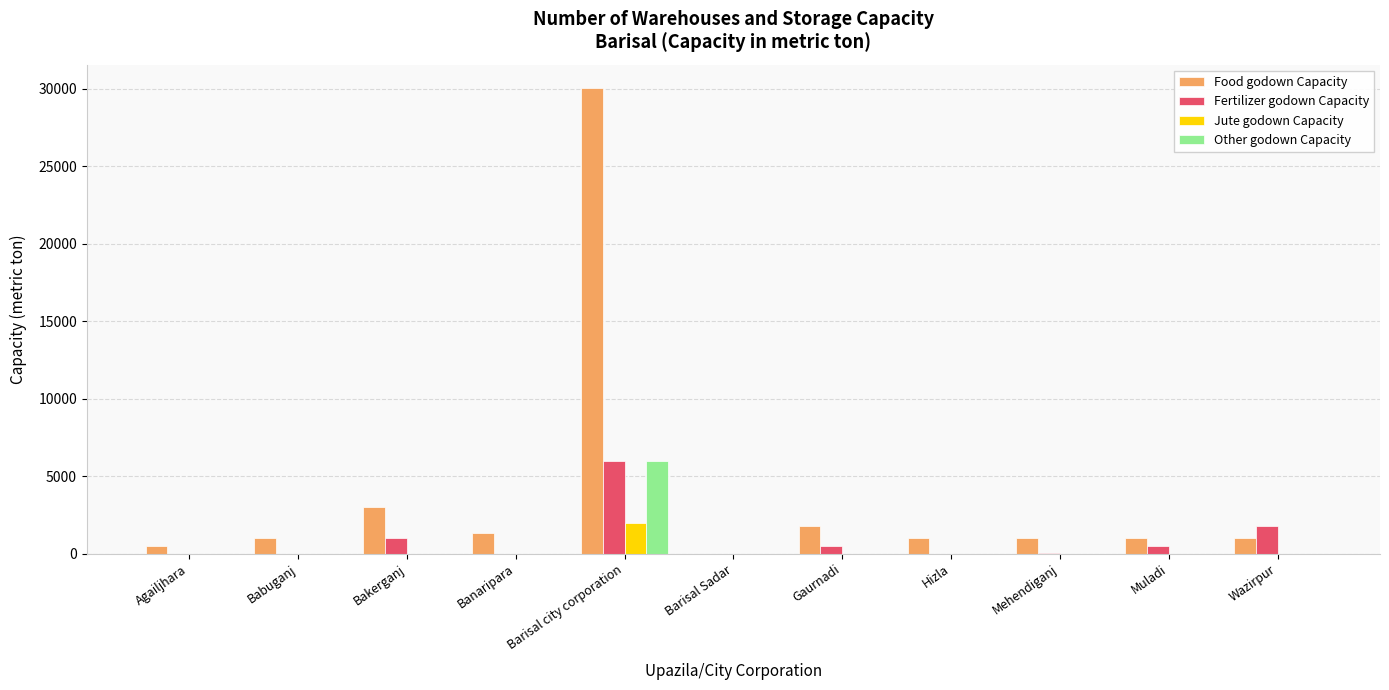

What is the sum of the Food godown Capacity values at Barisal Sadar and Babuganj?

1000.0